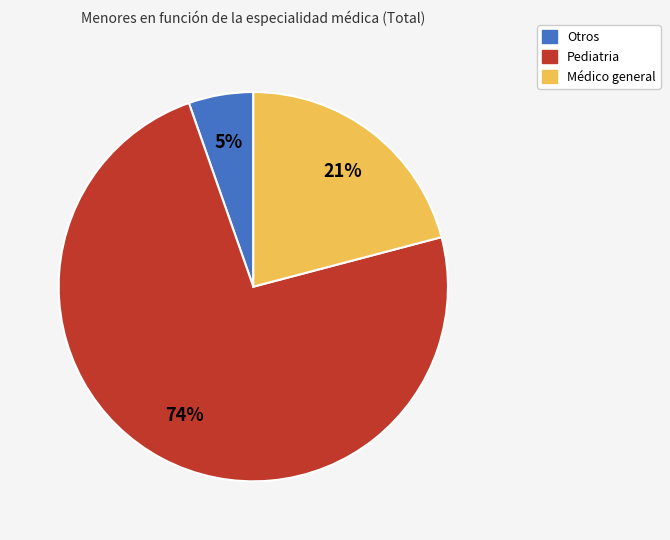

Rank the categories by value from lowest to highest.

Otros, Médico general, Pediatria